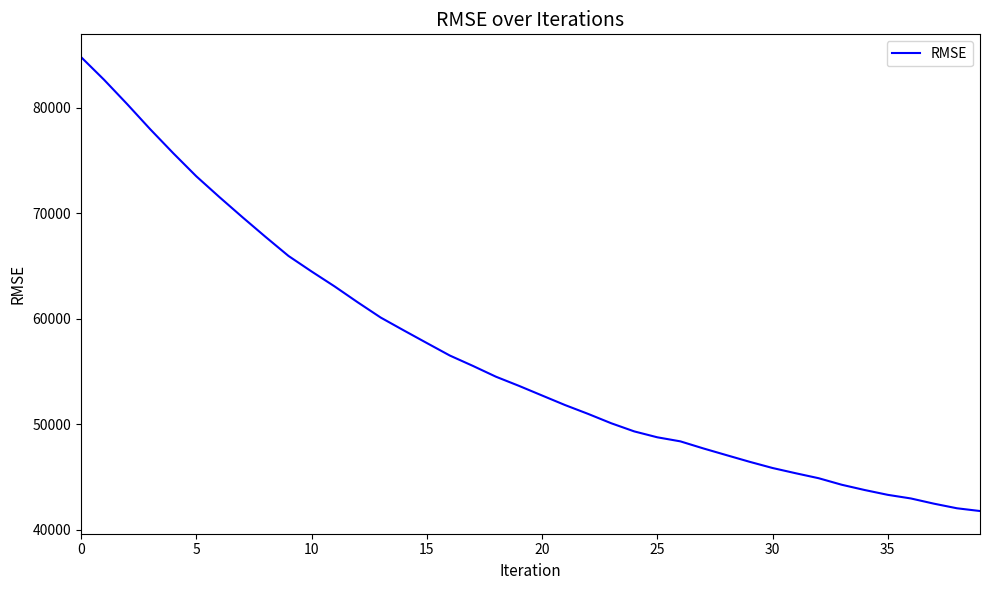

What is the smallest value displayed?

41763.1